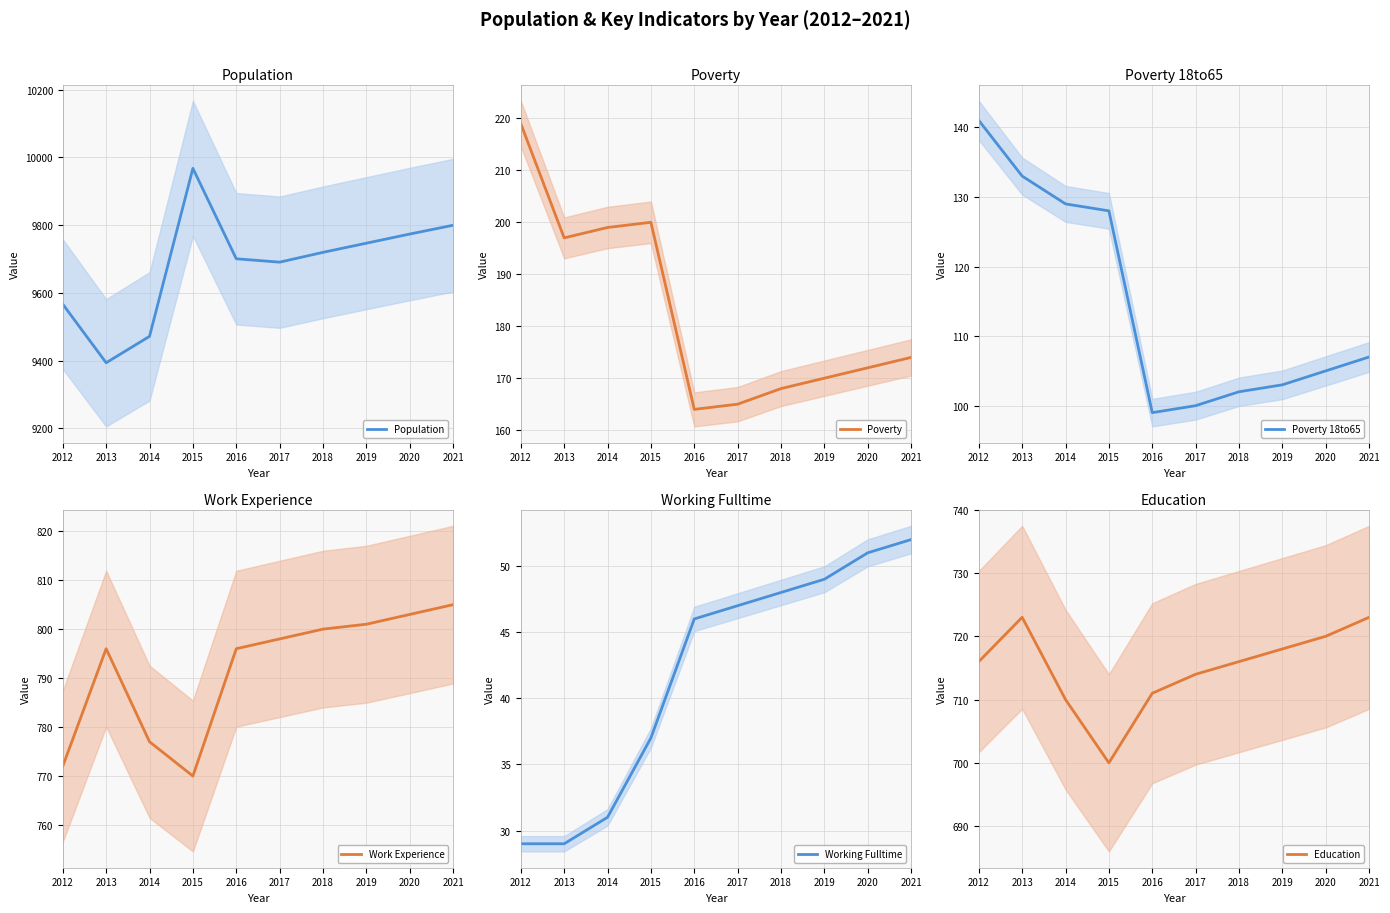

Which category has the highest value in the Working Fulltime series?

2021